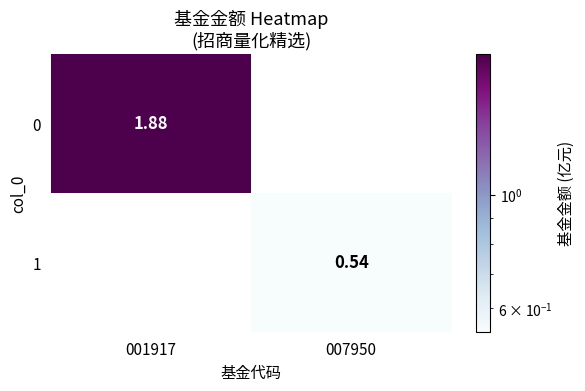

Is the value of 0 at 001917 greater than the value of 1 at 007950?

Yes